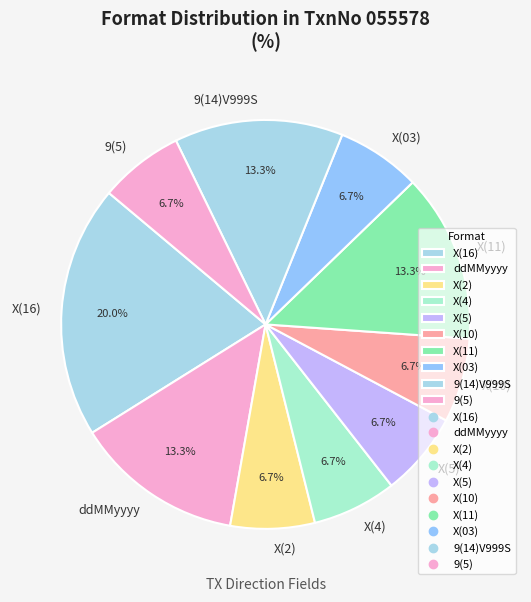

To the nearest percent, what percentage of the pie is 9(14)V999S?

13%